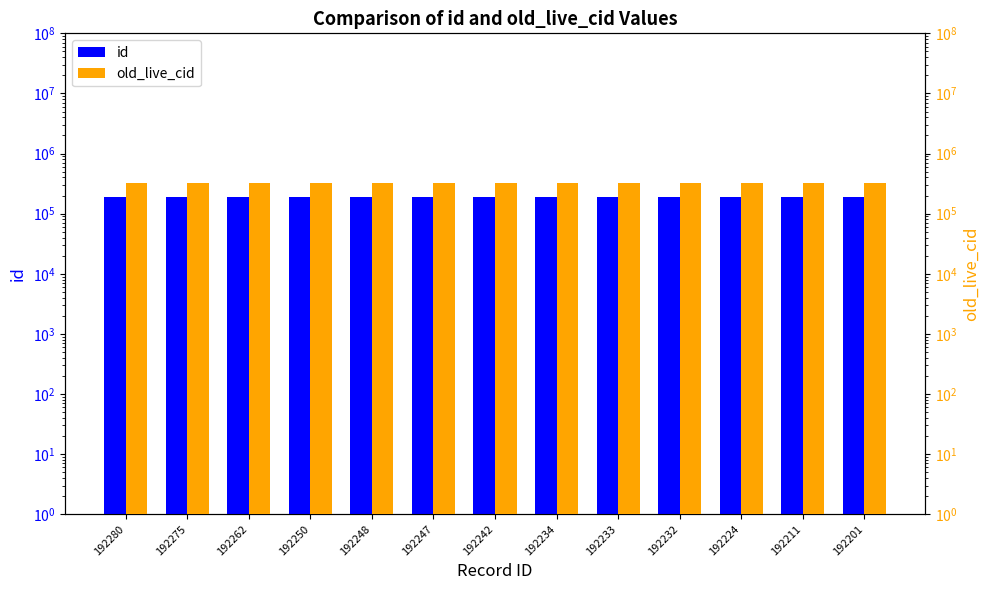

What is the sum of the id values at 192262 and 192275?

384537